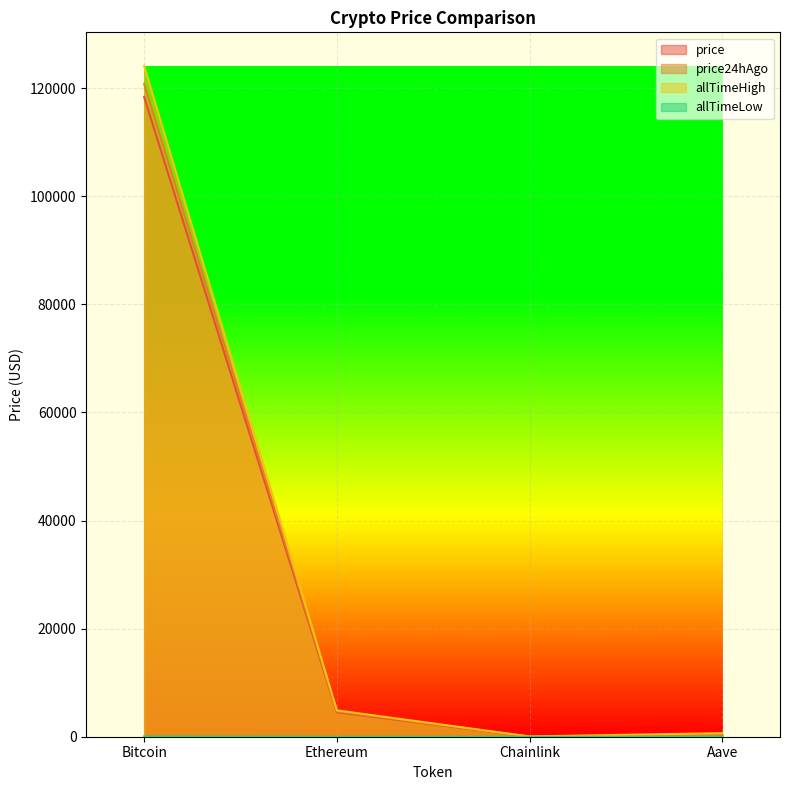

How many interior local valleys does the price series have?

1